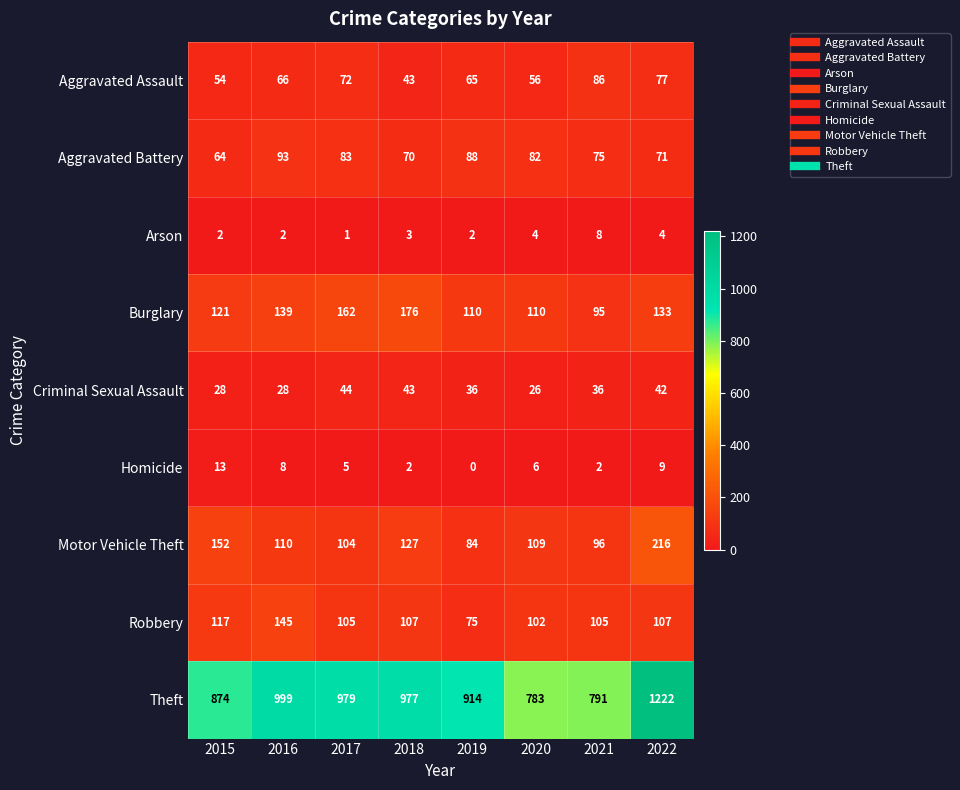

What is the sum of the Homicide values at 2021 and 2016?

10